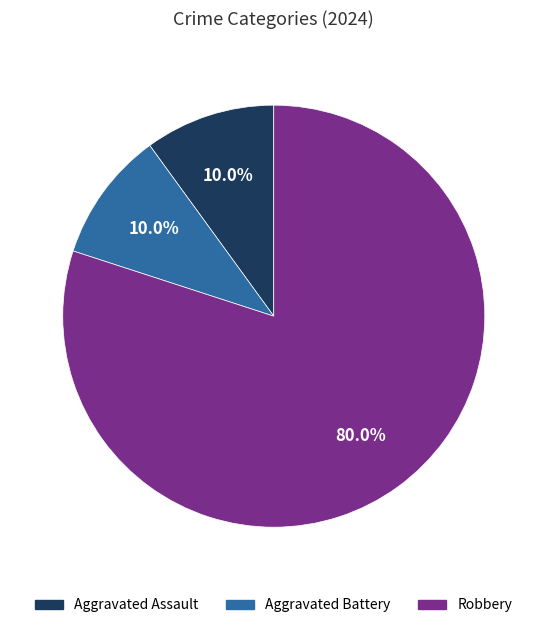

To the nearest percent, what portion does Aggravated Battery represent?

10%